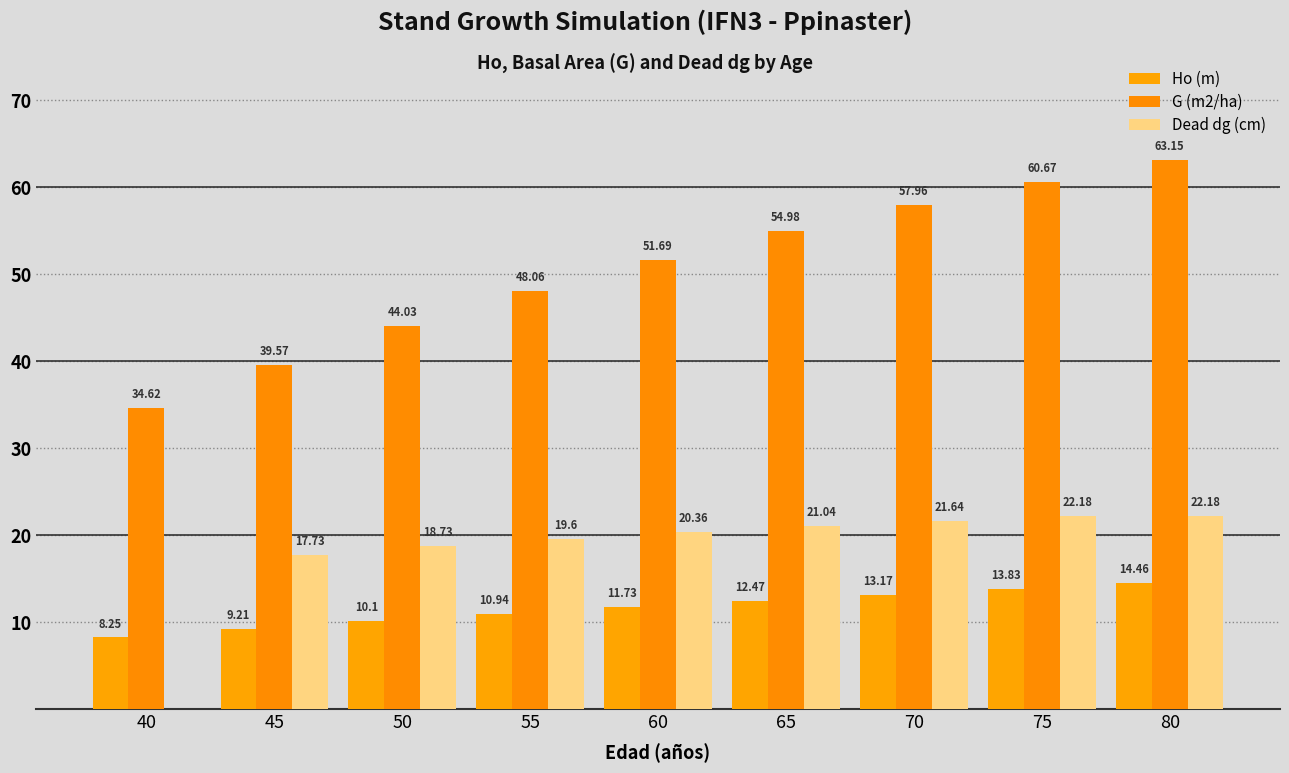

List the series in order of their overall mean, highest first.

G (m2/ha), Dead dg (cm), Ho (m)